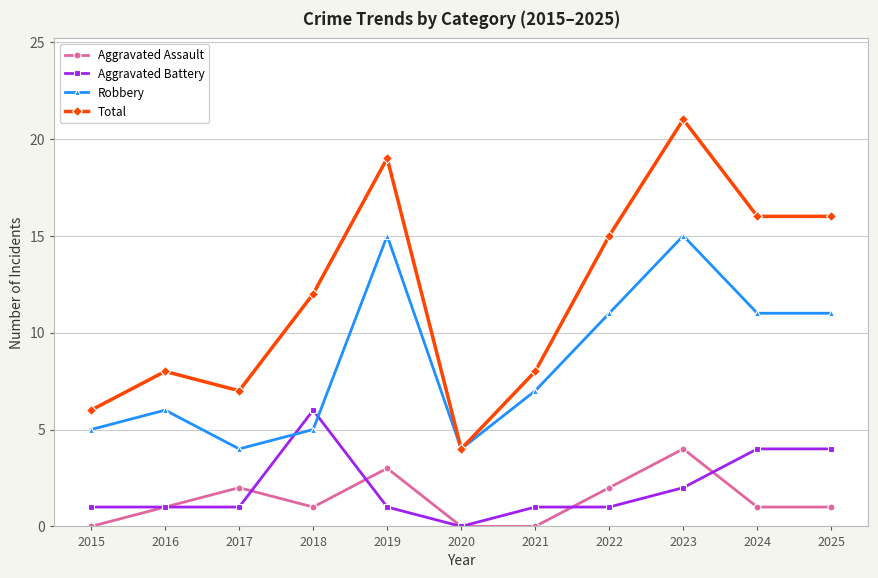

Which series has the largest range (max minus min)?

Total